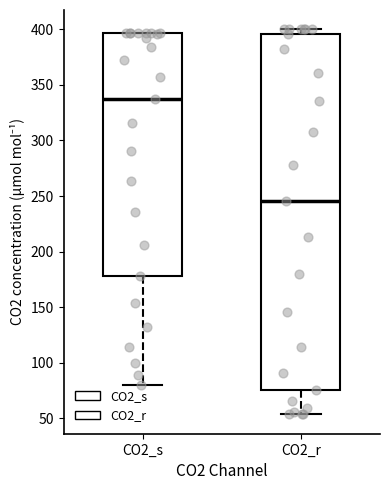

Comparing the boxes themselves (not the whiskers), which one is the tallest?

CO2_r